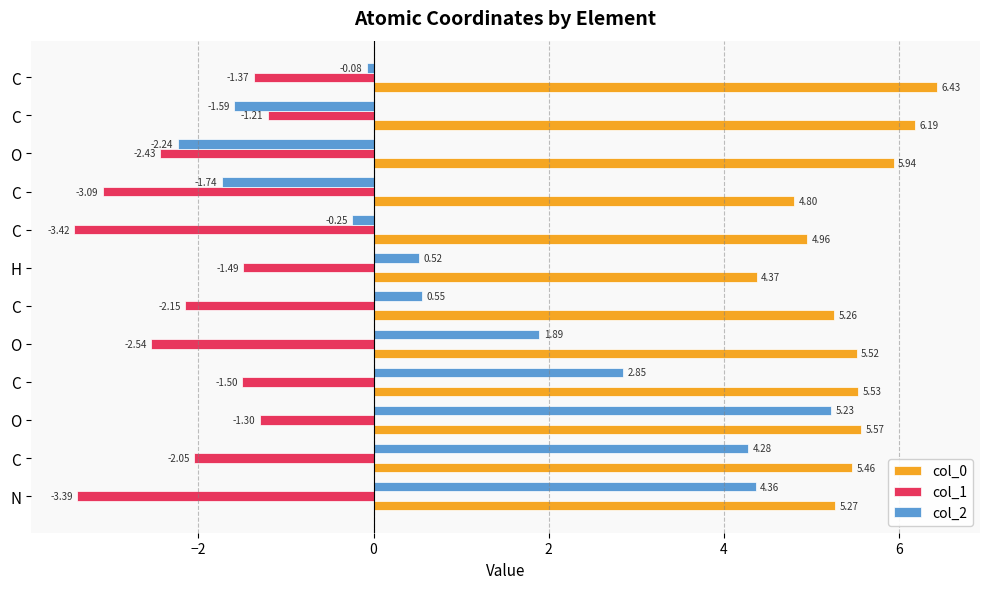

What are all the series names shown in the legend?

col_0, col_1, col_2